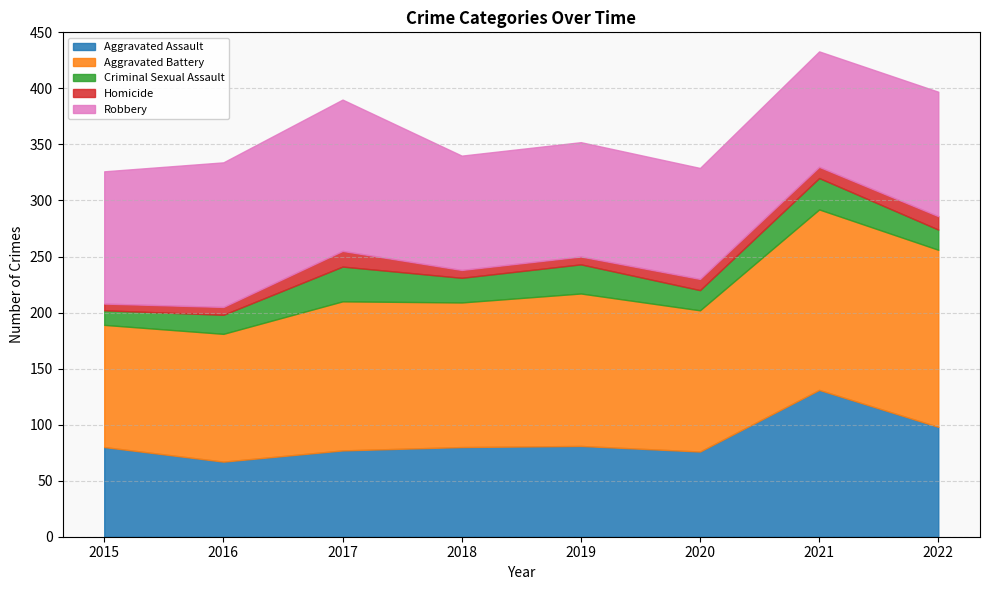

How many distinct data groups are displayed?

5